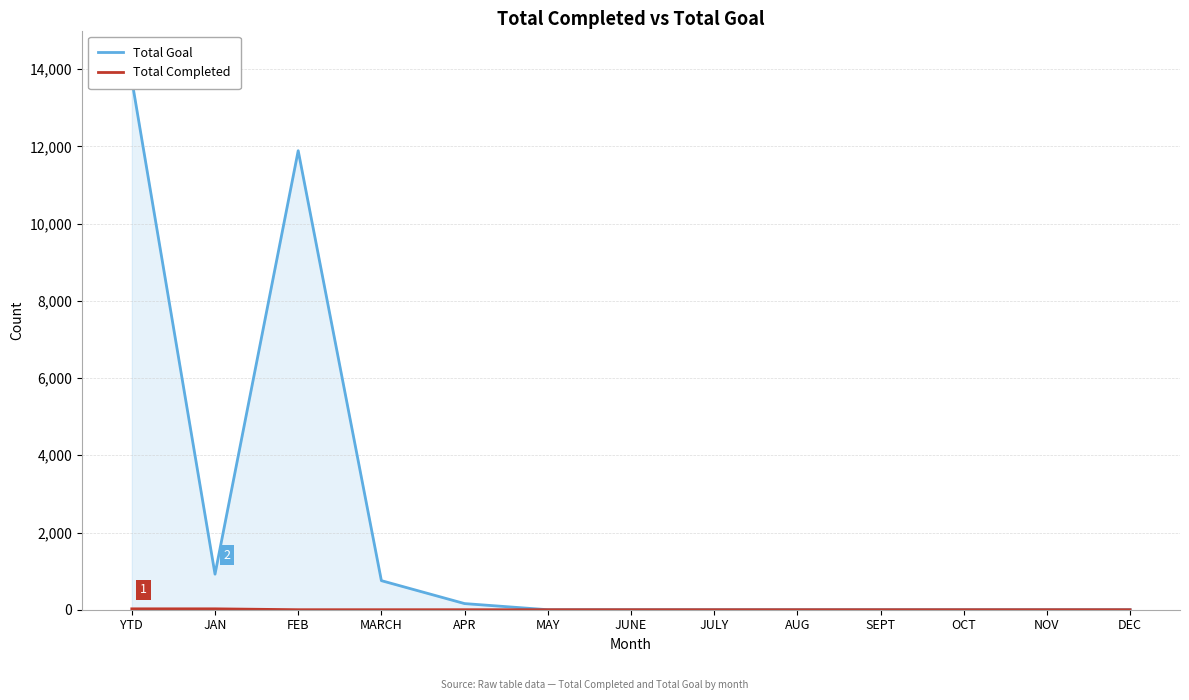

Does the chart display data point markers on the line(s)?

No